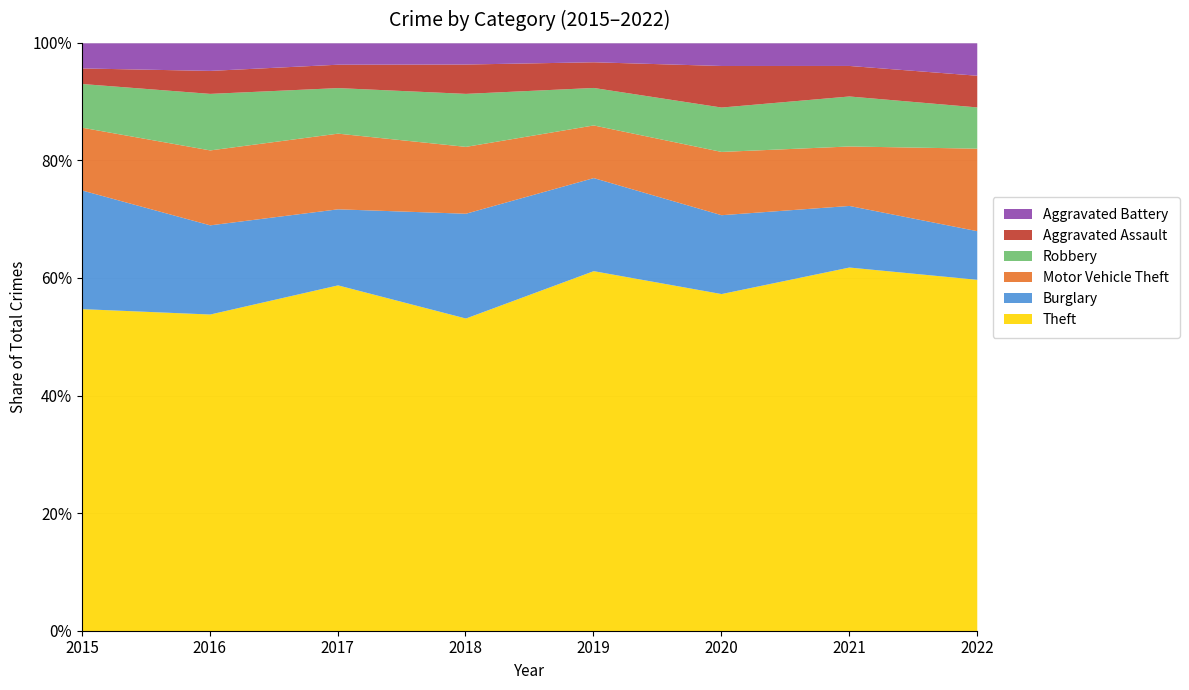

At which label does Burglary first exceed 194?

2015